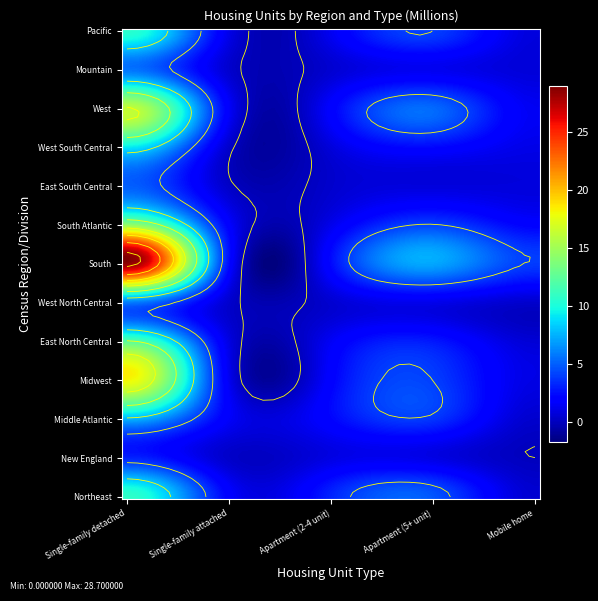

Read the East North Central value at Apartment (2-4 unit).

1.5